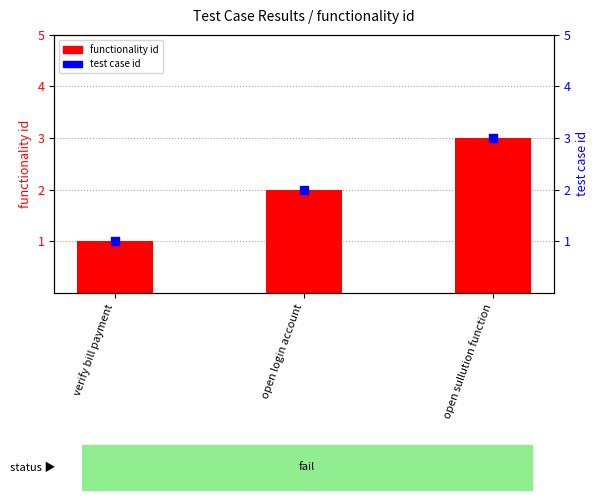

At how many categories does at least one series exceed 1?

2